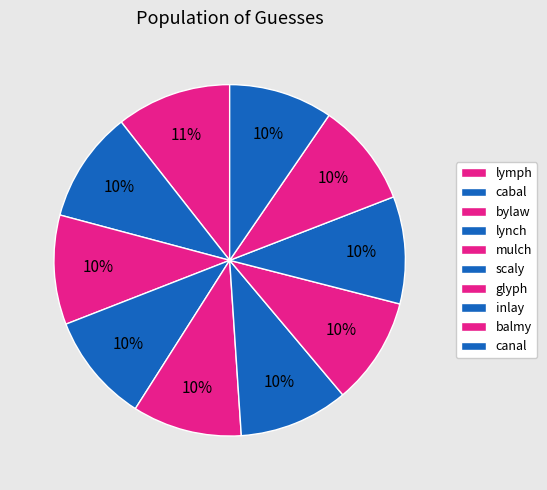

What is the total percentage of scaly and mulch?

20.1%